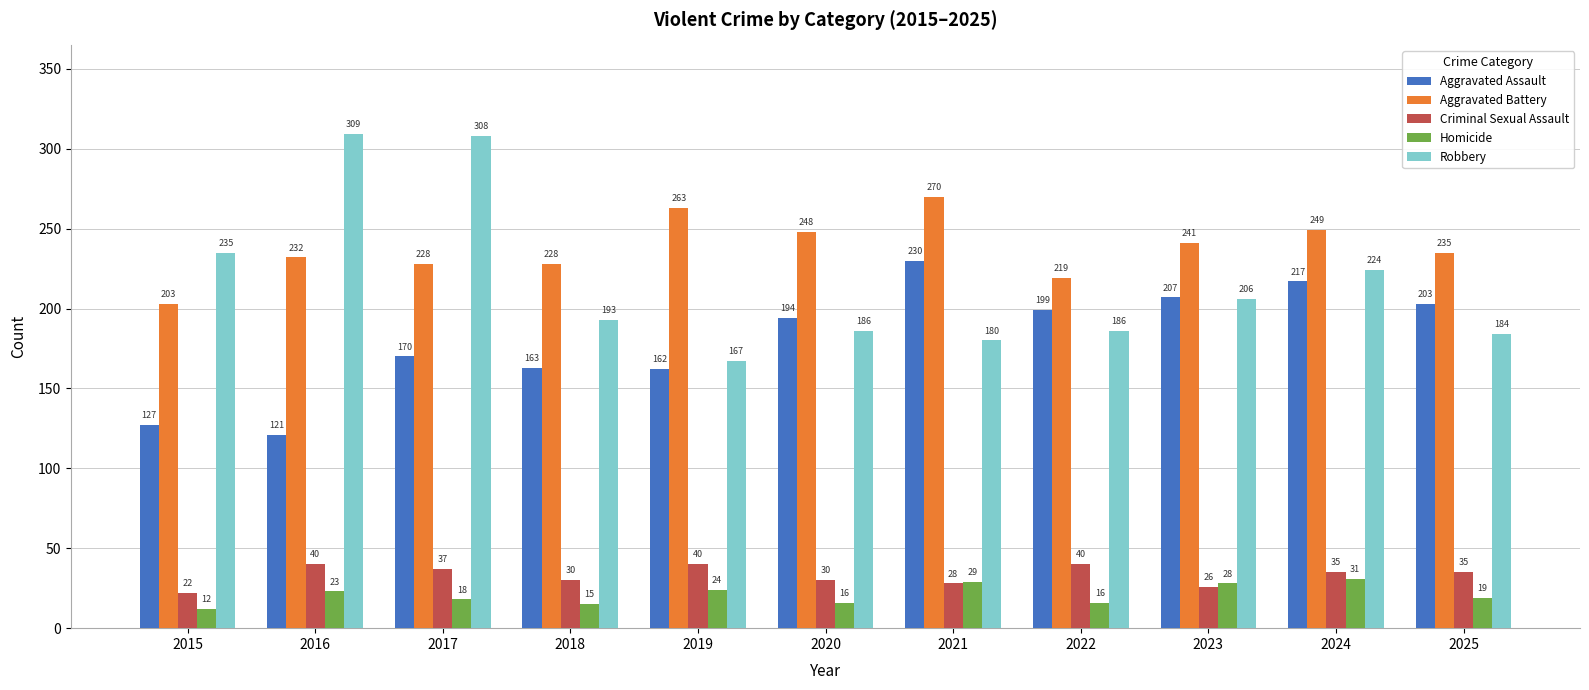

Which category has the lowest value in the Robbery series?

2019